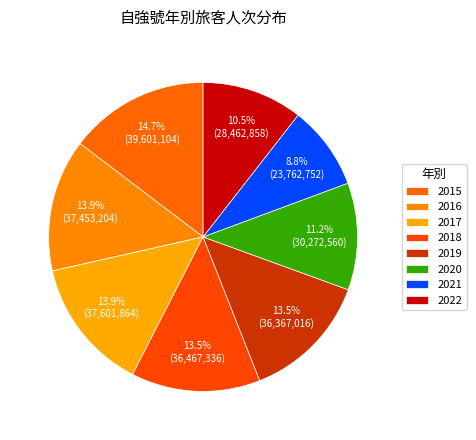

Does 2018 account for over 50% of the chart?

No